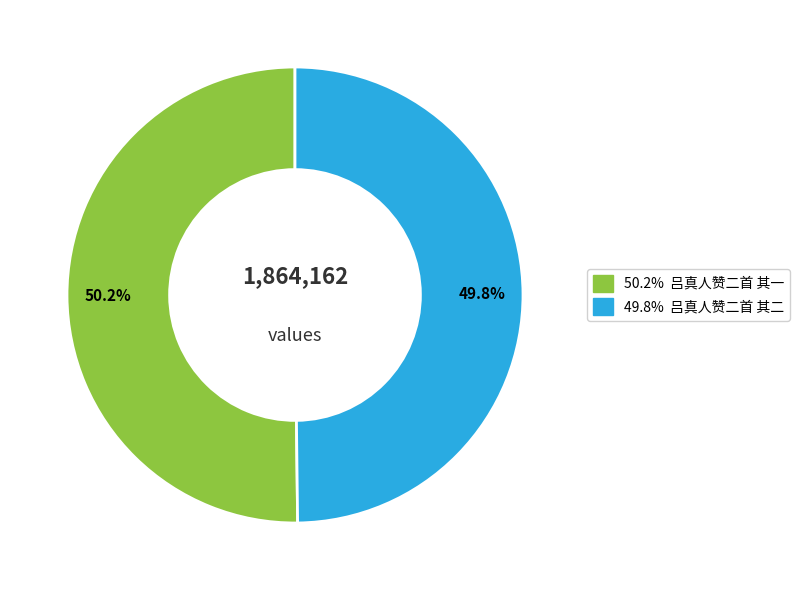

Is there any slice that represents more than half of the pie?

Yes